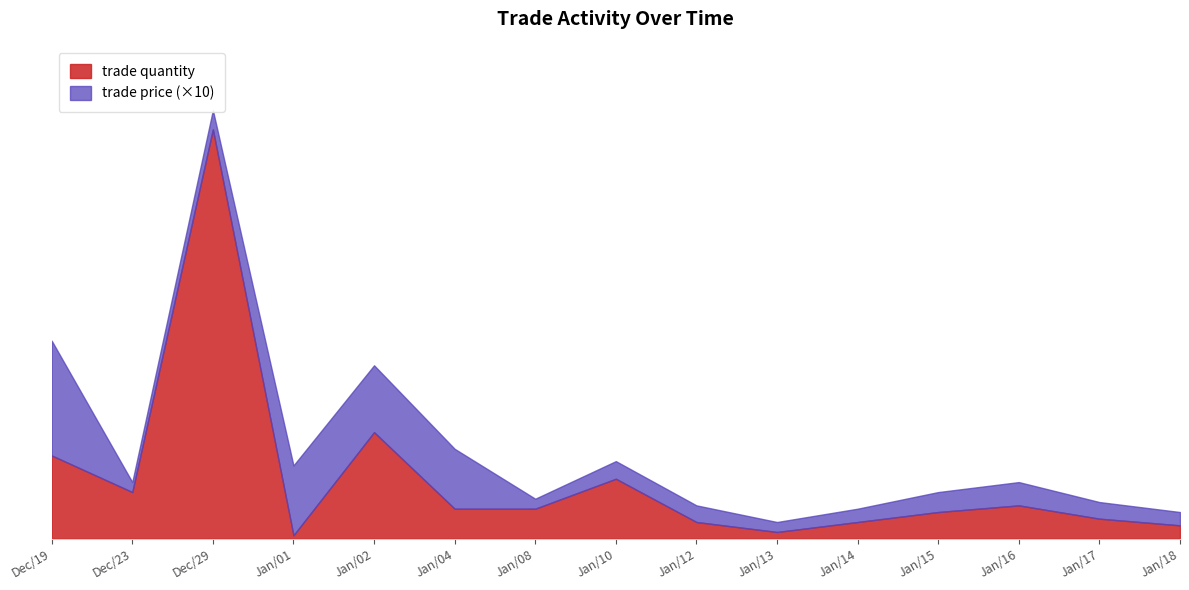

How many data points are less than 9?

7